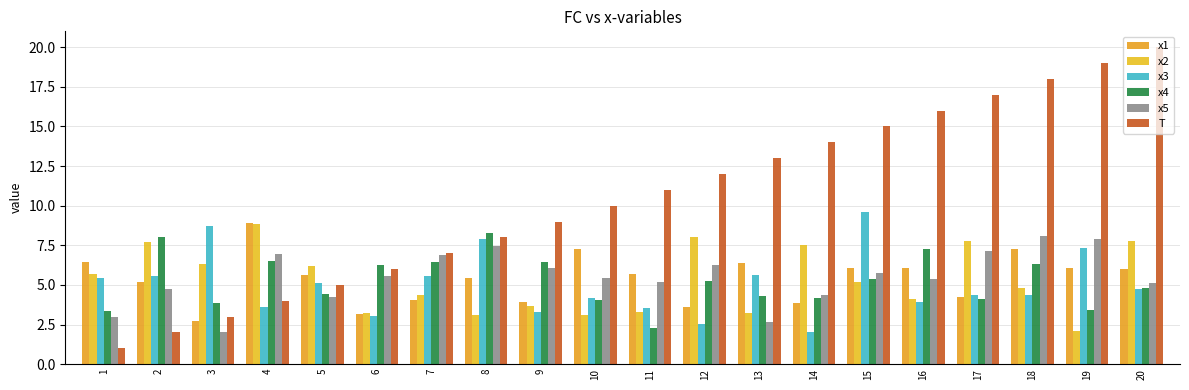

How many bars are there in total?

120